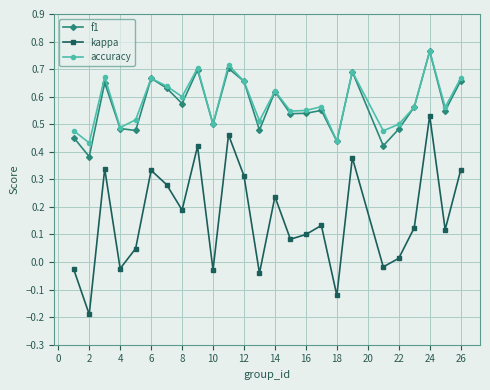

Which series has the widest spread of values?

kappa